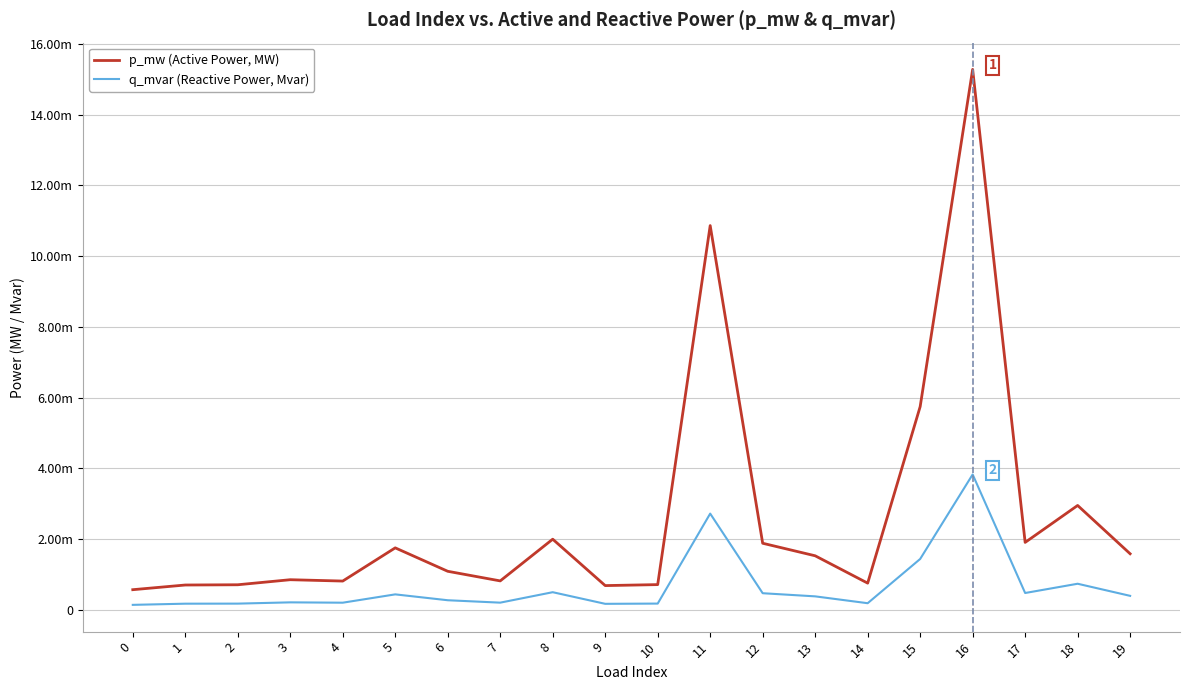

Where is the first local minimum for p_mw (Active Power, MW)?

4